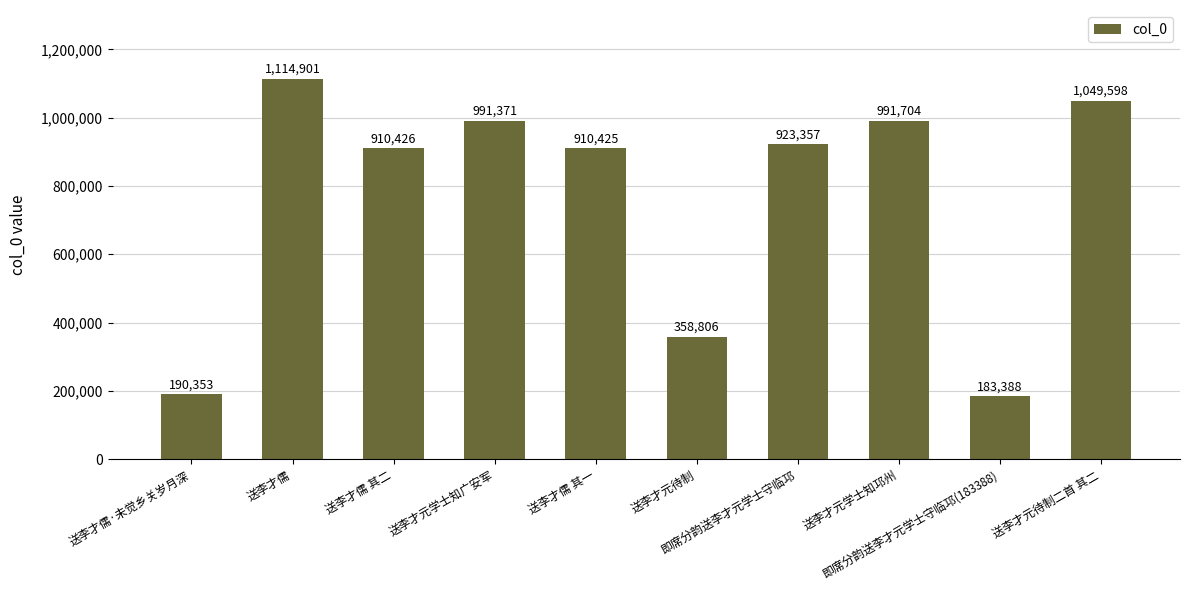

Reading left to right, list all the values displayed in this chart.

190353	1114901	910426	991371	910425	358806	923357	991704	183388	1049598